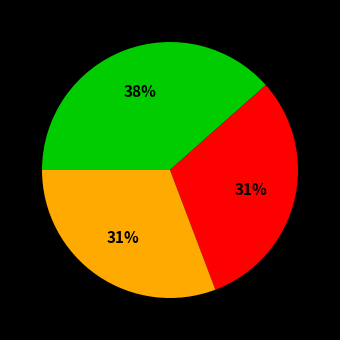

Does any single category account for the majority?

No